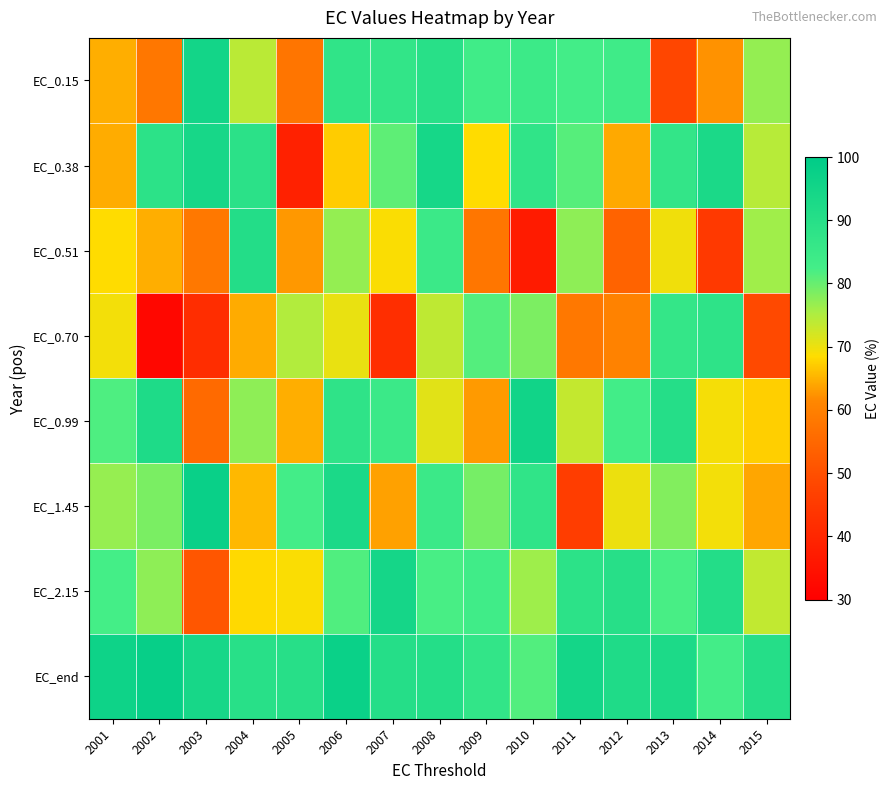

Which series changed the most between 2013 and 2014?

EC_0.51